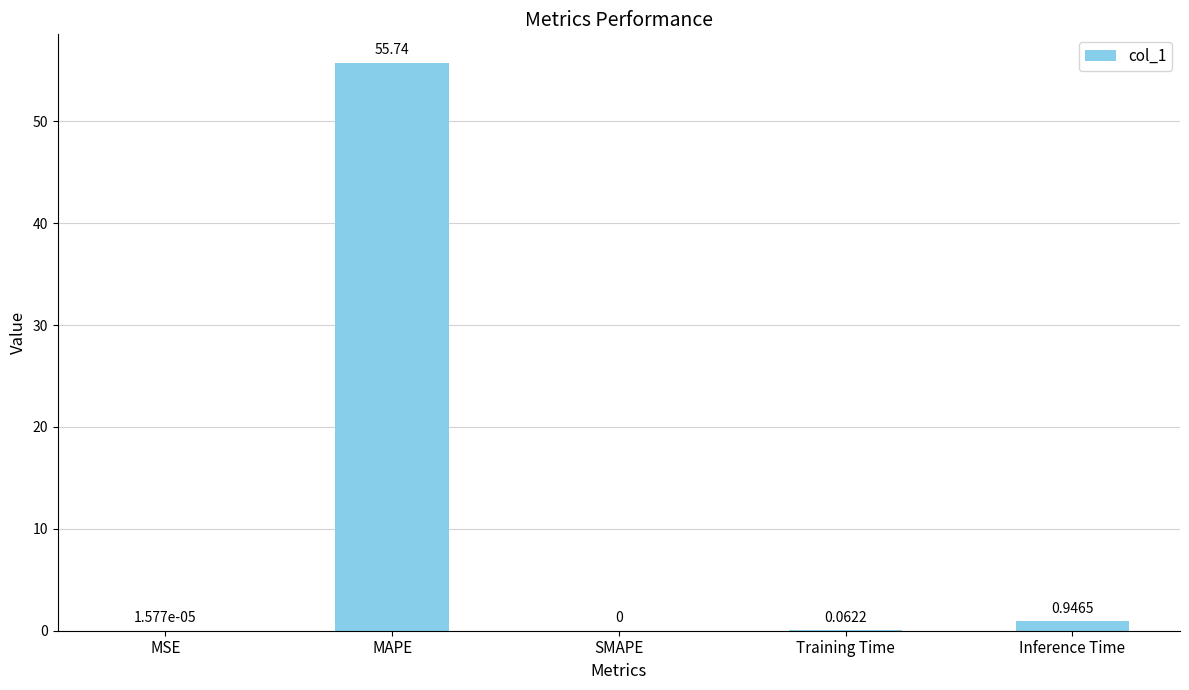

Count the number of categories in the chart.

5